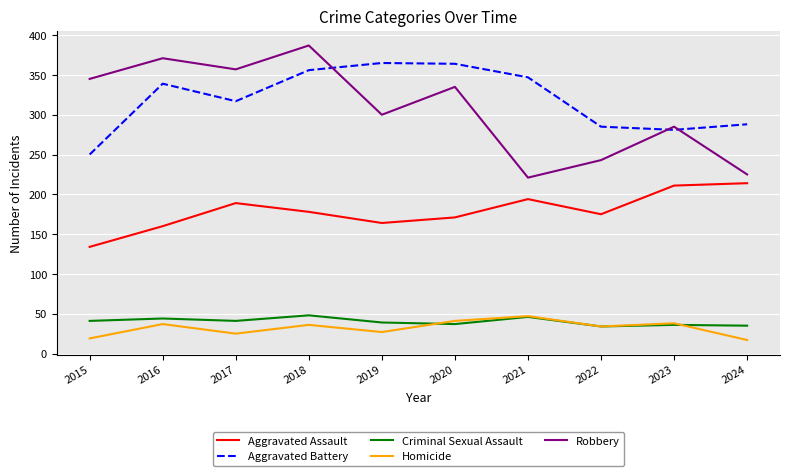

Which series has the largest range (max minus min)?

Robbery